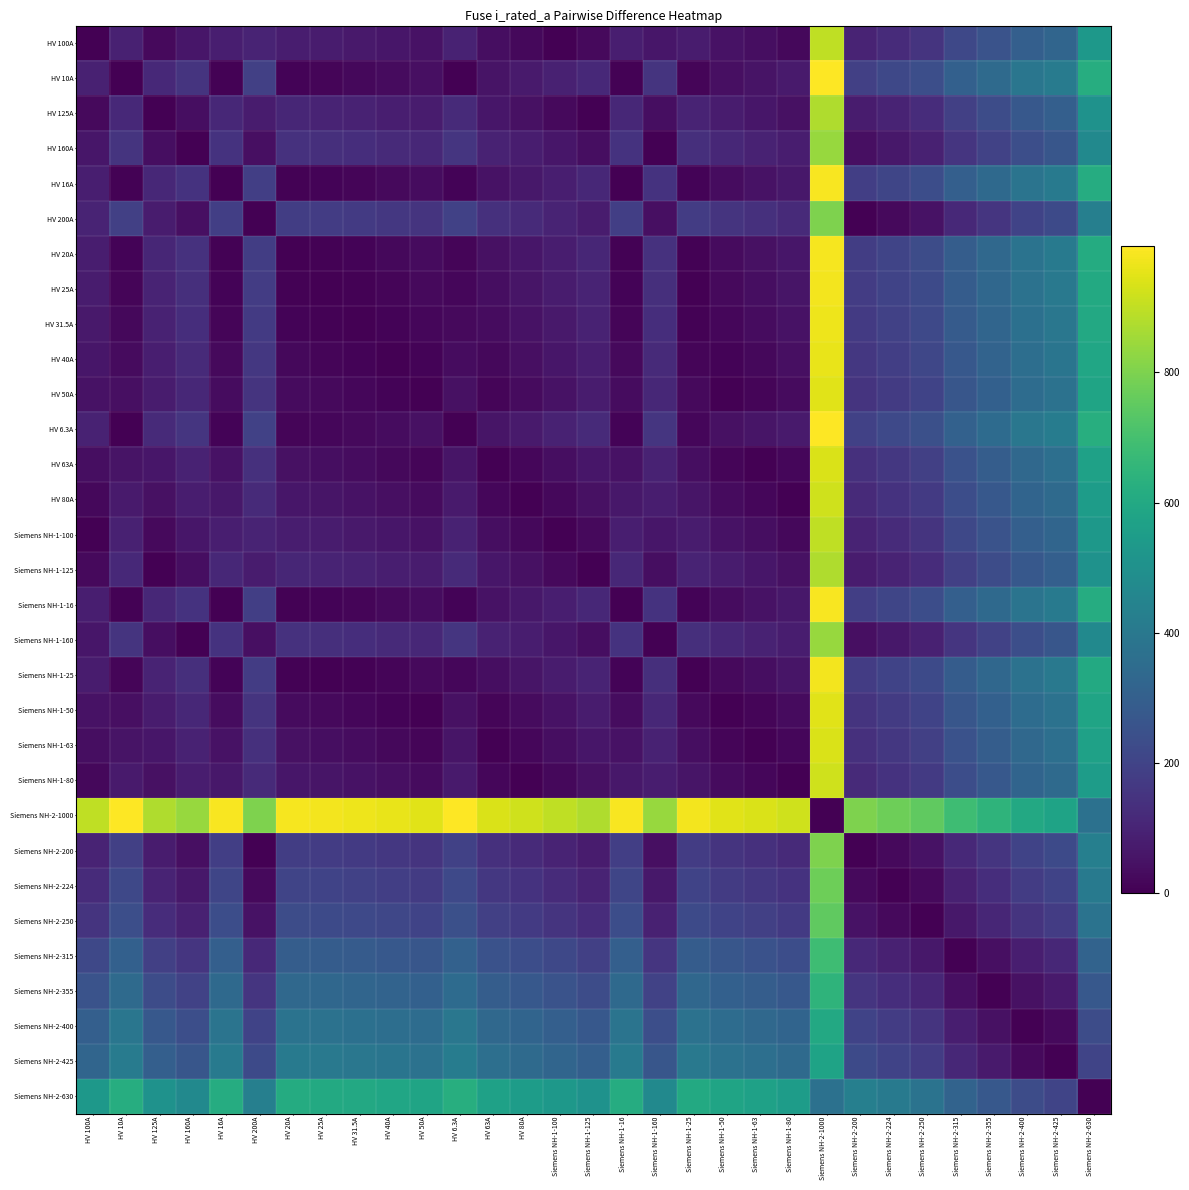

Count the number of data series in this chart.

31